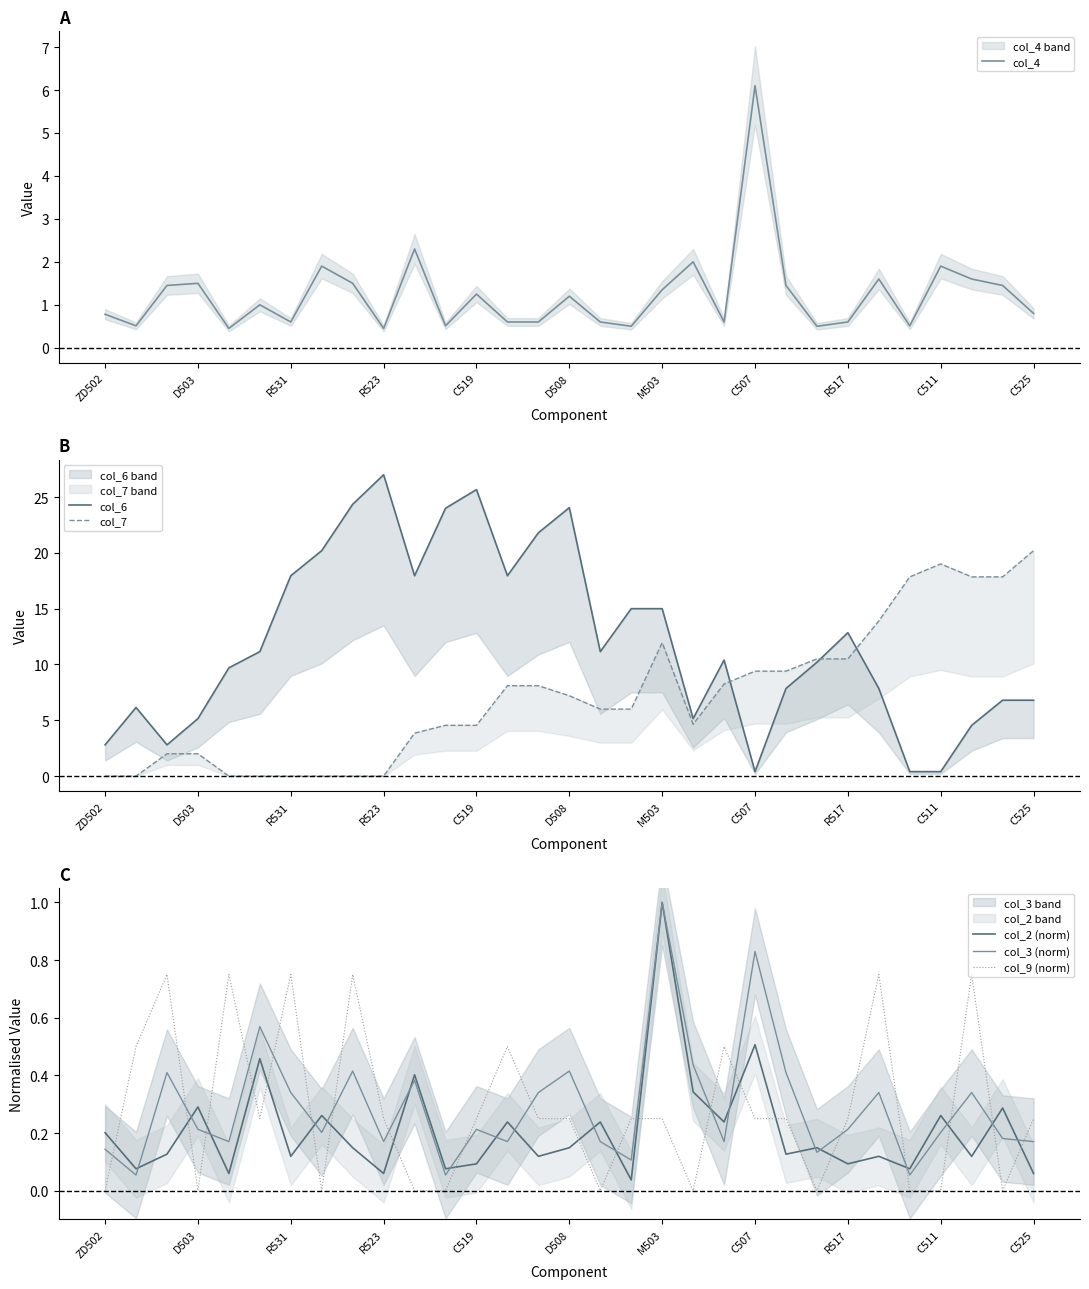

True or false: col_4 has a value of 3.1 at C507.

False